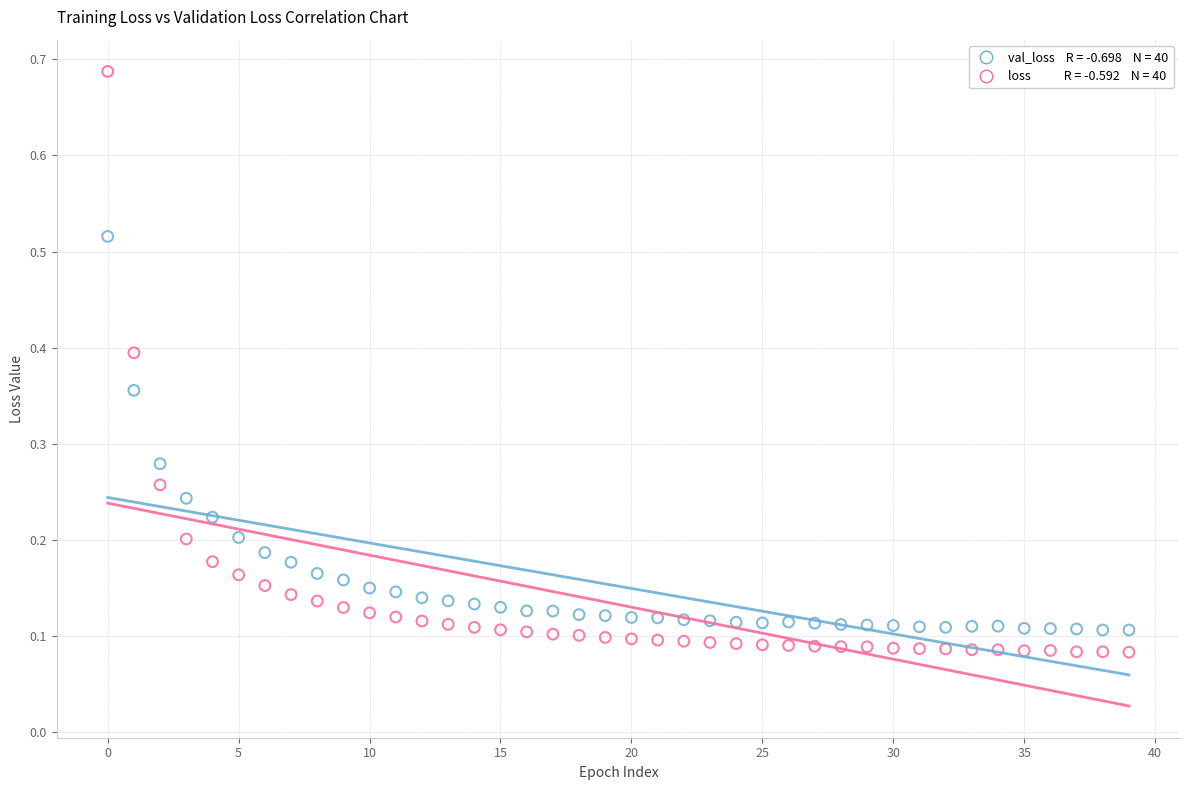

Across all data points, what is the range of Y values (max minus min)?

0.6